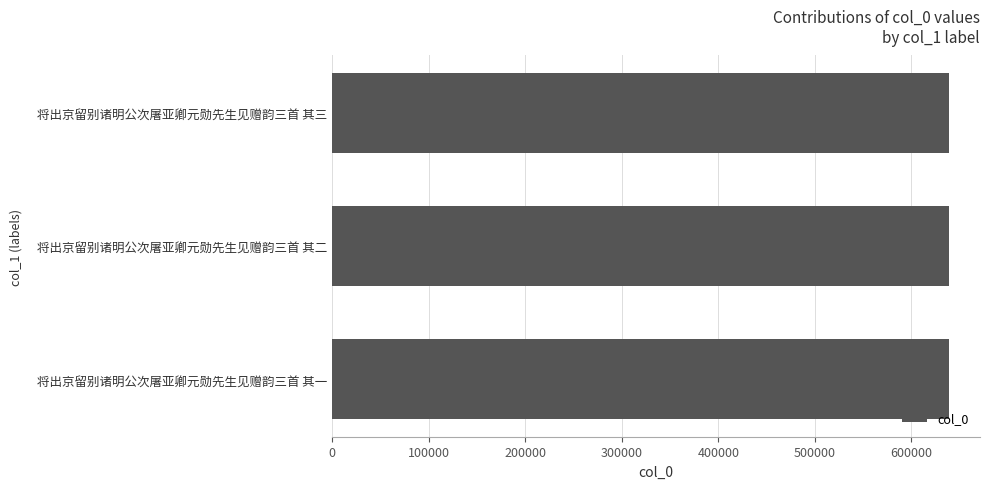

What is the smallest value displayed?

639032